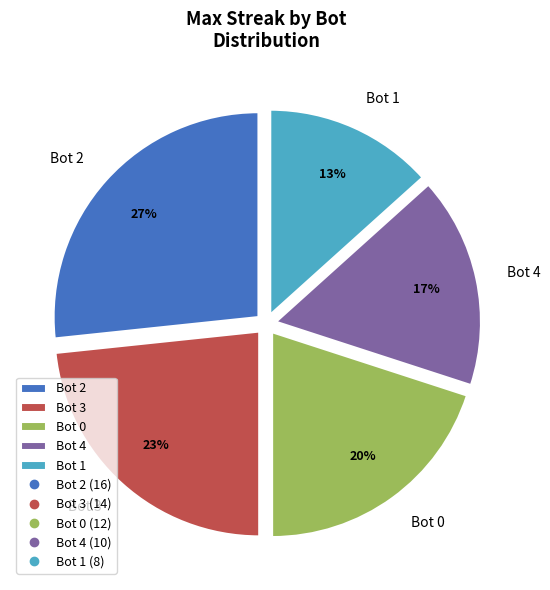

What is the ratio of the value at Bot 0 to the value at Bot 3?

0.9